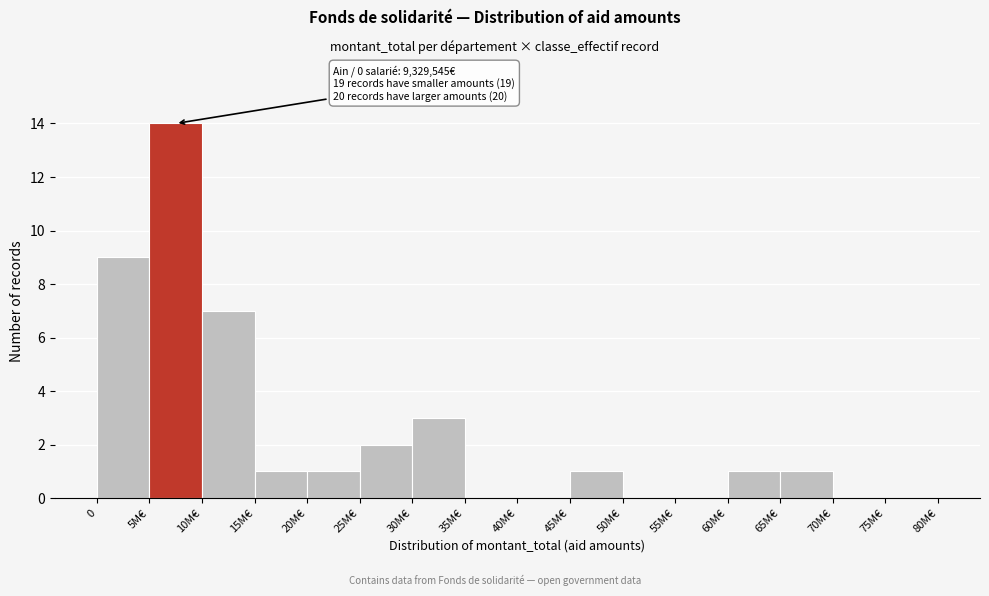

Reading left to right, what are all the values shown in this chart?

0=9	5M€=14	10M€=7	15M€=1	20M€=1	25M€=2	30M€=3	35M€=0	40M€=0	45M€=1	50M€=0	55M€=0	60M€=1	65M€=1	70M€=0	75M€=0